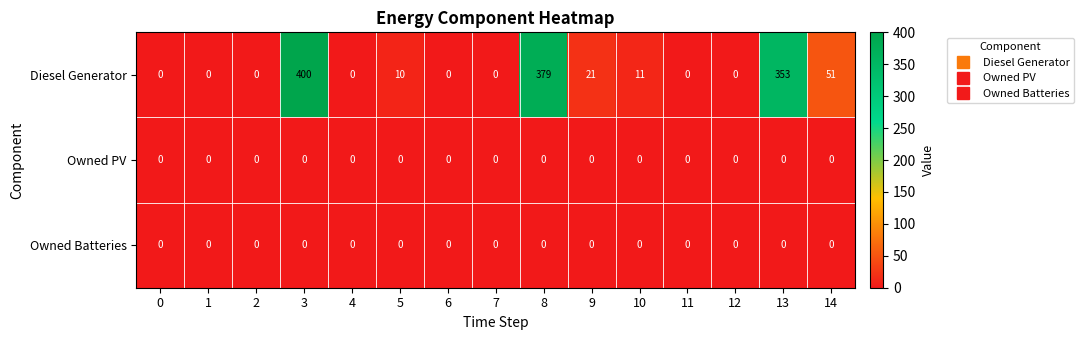

Which series has the largest range (max minus min)?

Diesel Generator